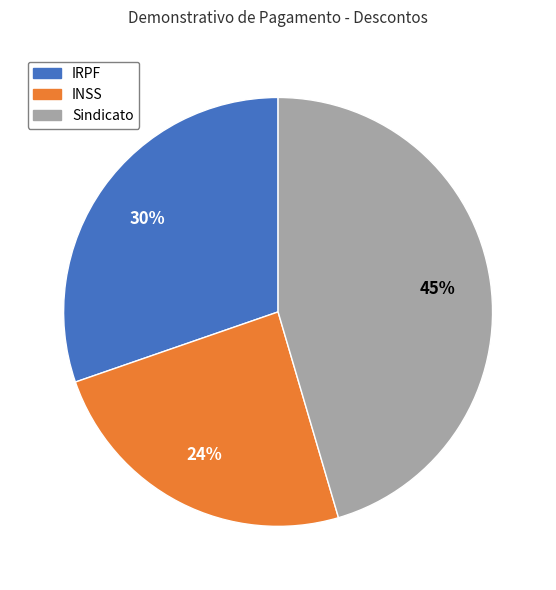

To the nearest percent, what is the difference between the largest and smallest slice percentages?

21%